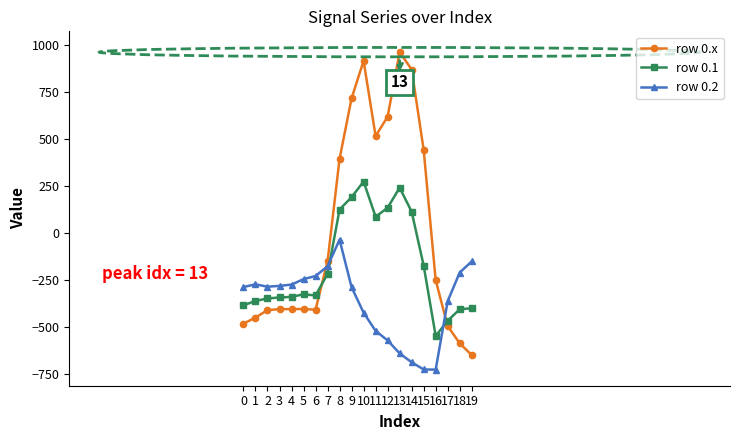

What is the minimum value shown in the chart?

-726.6